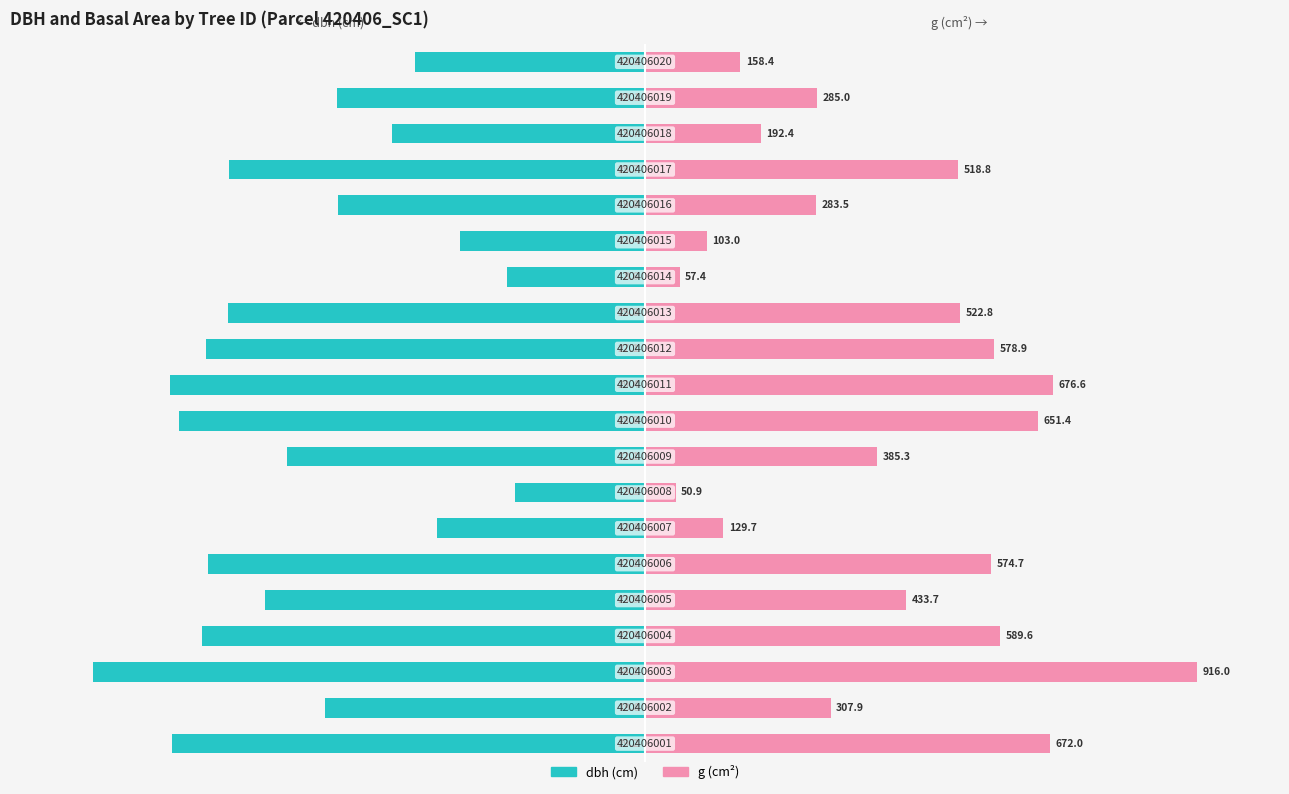

What are all the series names shown in the legend?

dbh (cm), g (cm²)